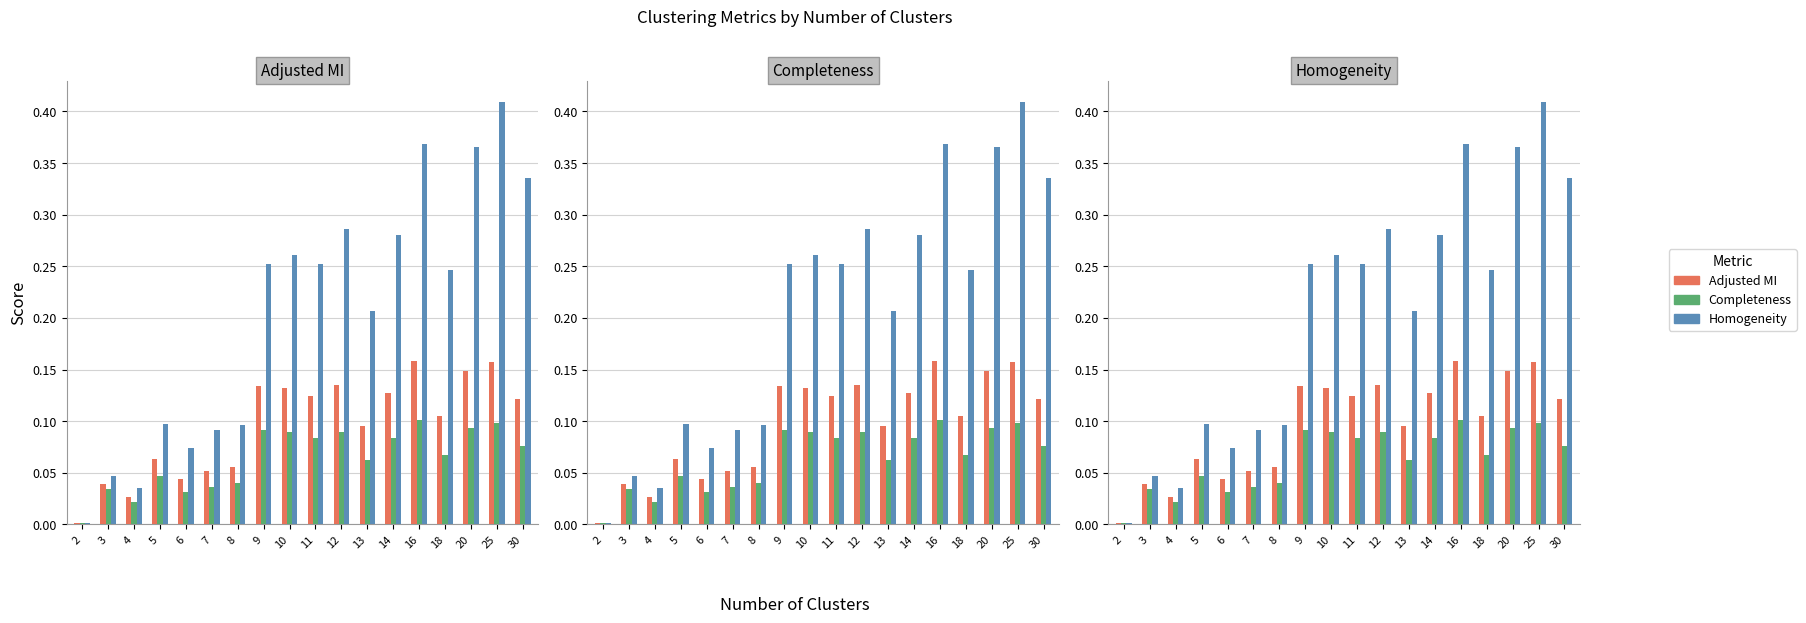

Where is Completeness nearest to the value 0?

2